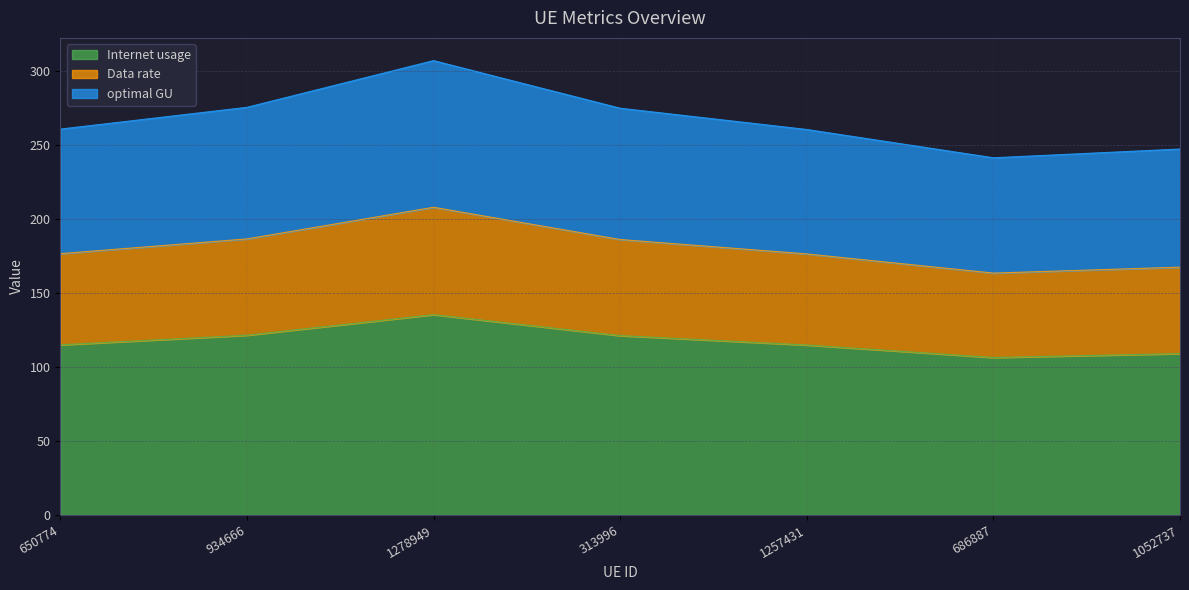

List the labels in order of optimal GU value, smallest first.

686887, 1052737, 1257431, 650774, 313996, 934666, 1278949